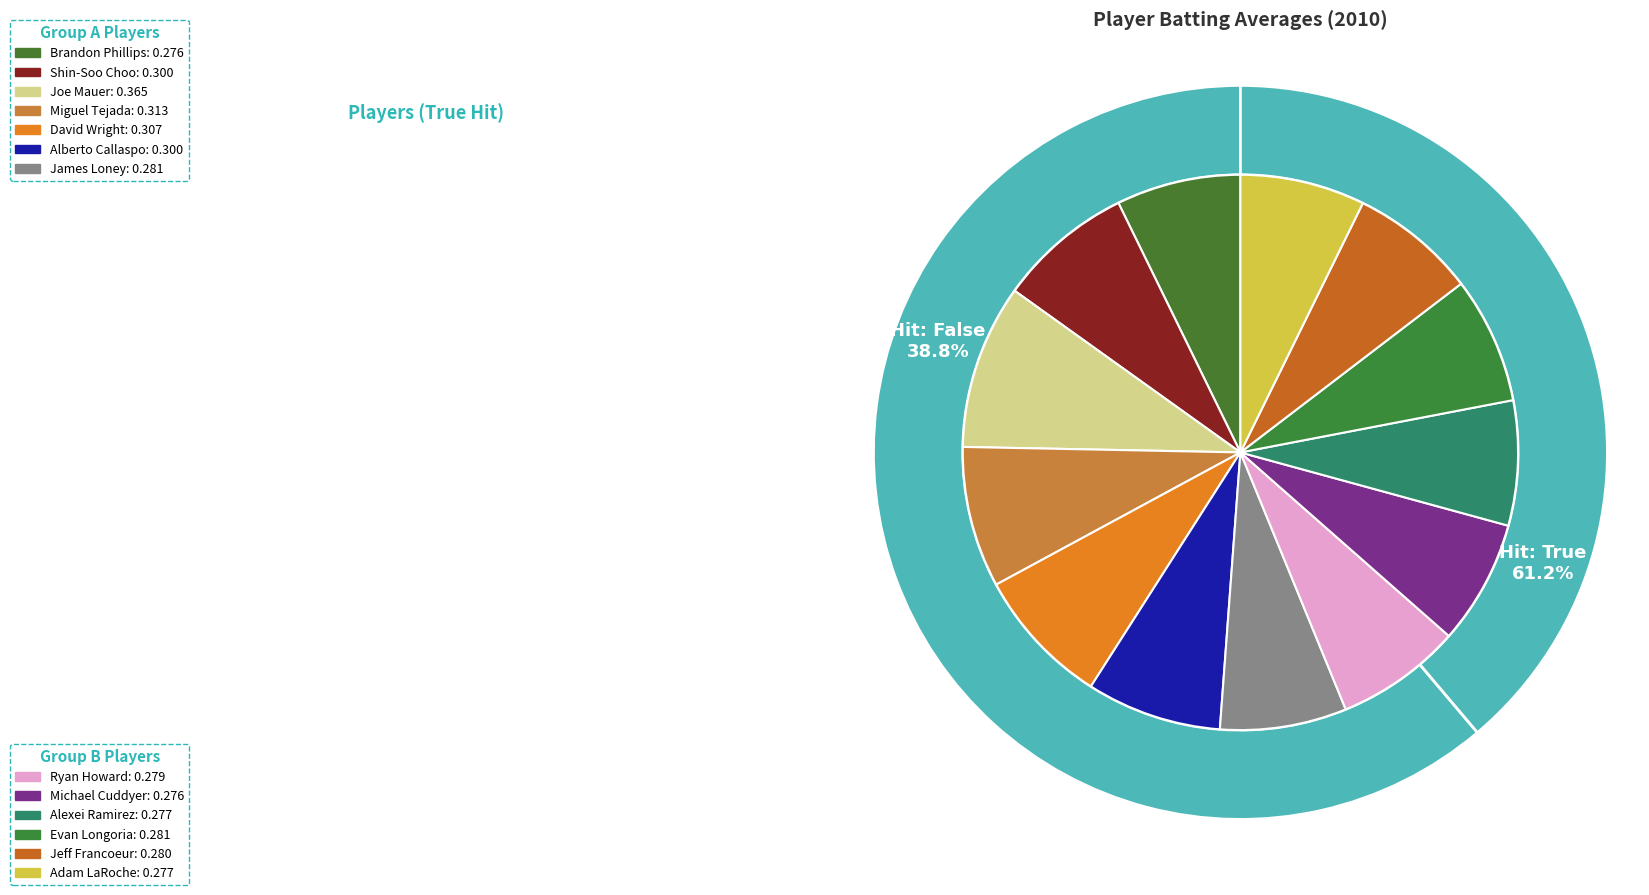

Is there any slice that represents more than half of the pie?

No